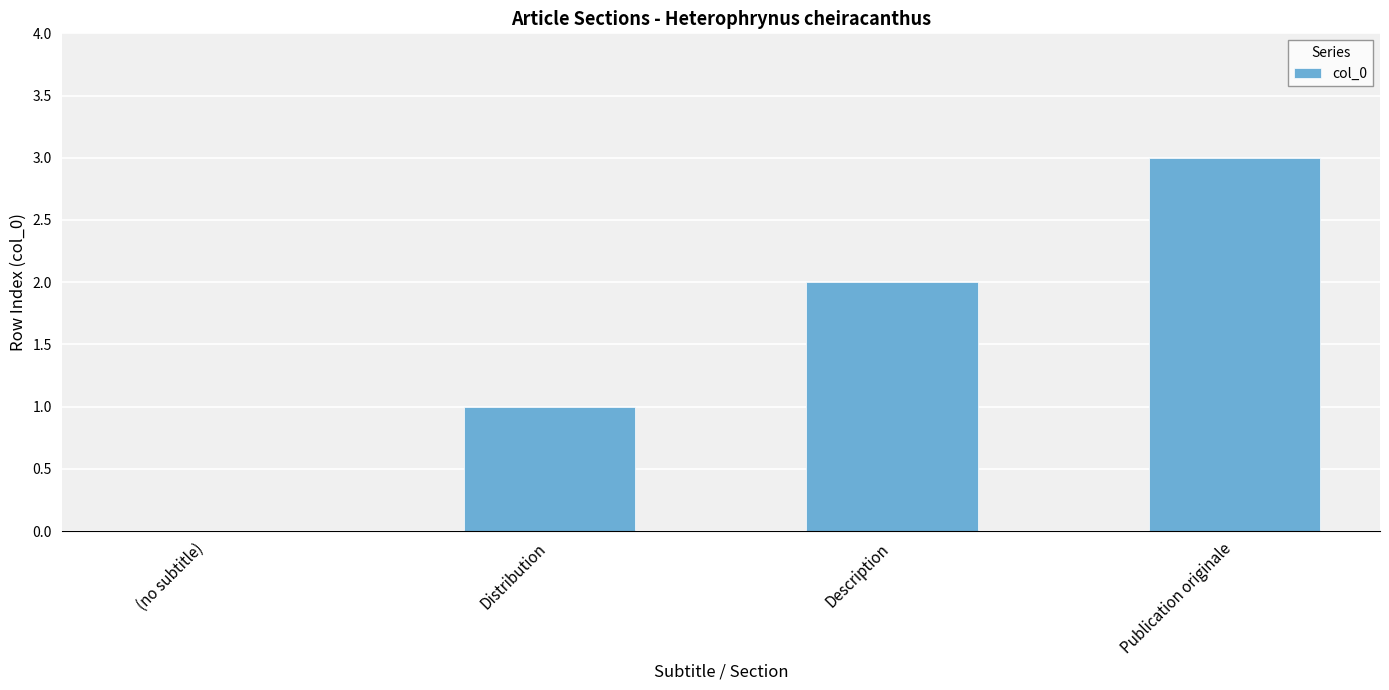

What is the sum of all values?

6